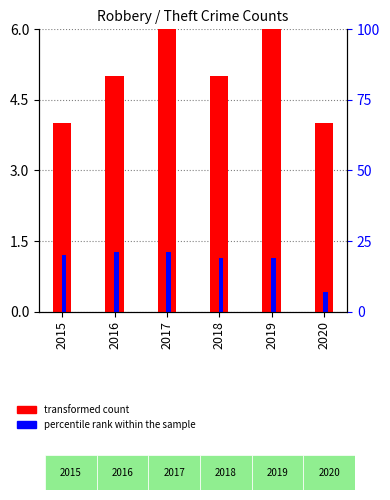

At which label does transformed count reach its peak?

2017